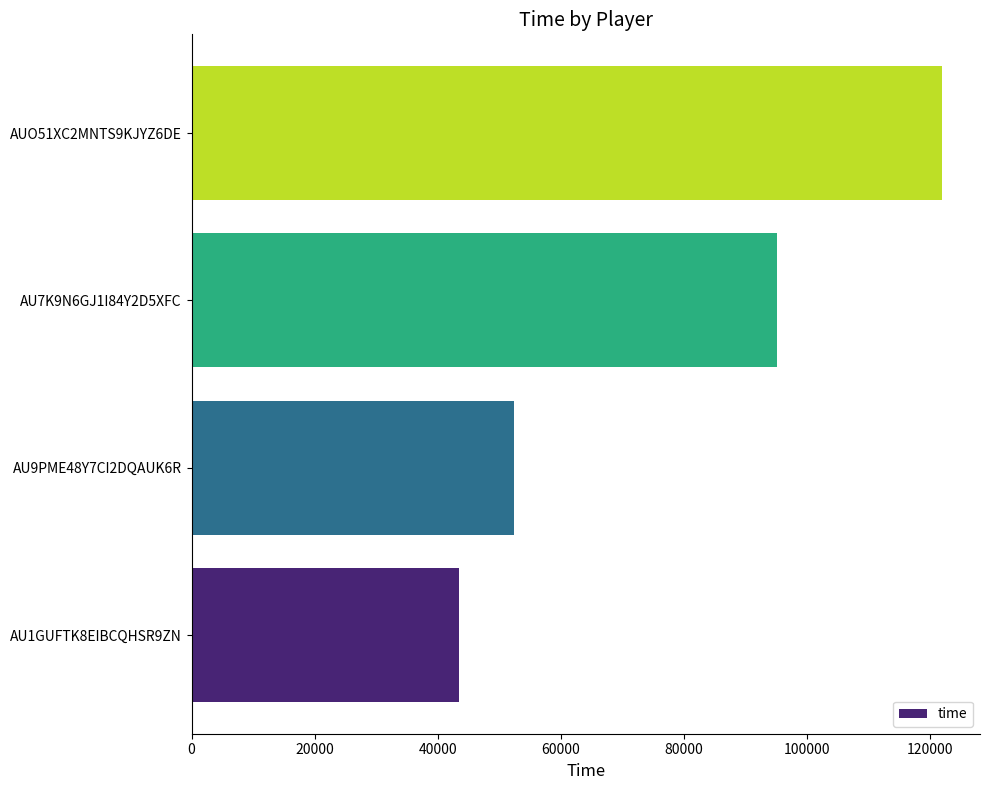

At which label is the value closest to 82711?

AU7K9N6GJ1I84Y2D5XFC